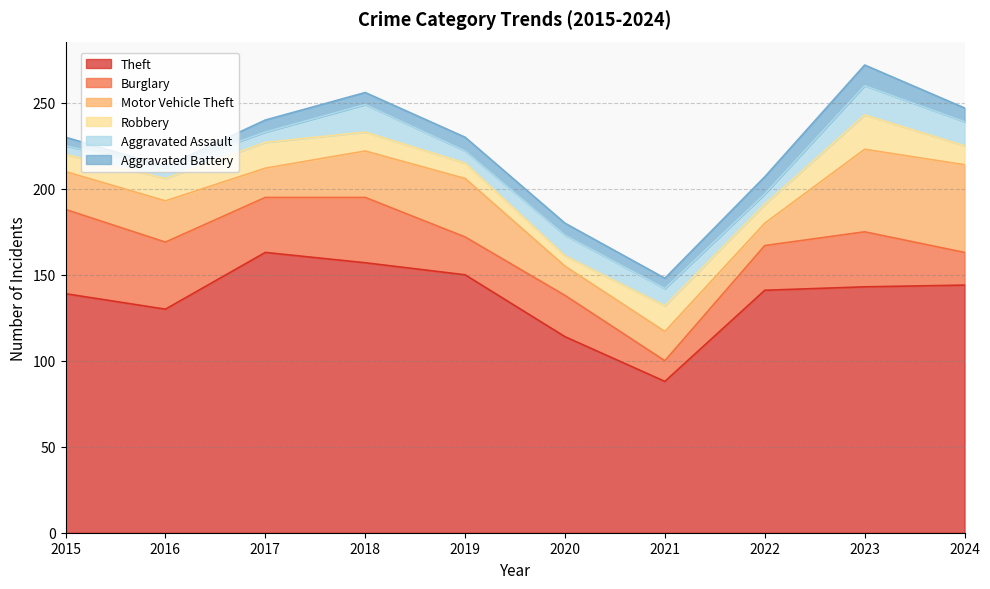

True or false: Motor Vehicle Theft and Robbery intersect in this chart.

False